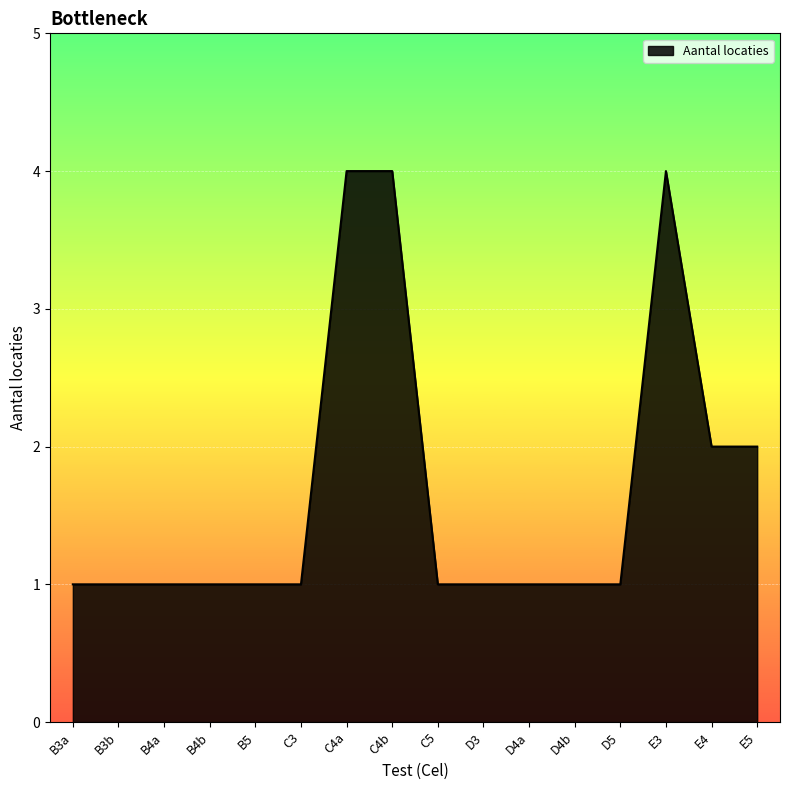

What position from the right is D4b?

5